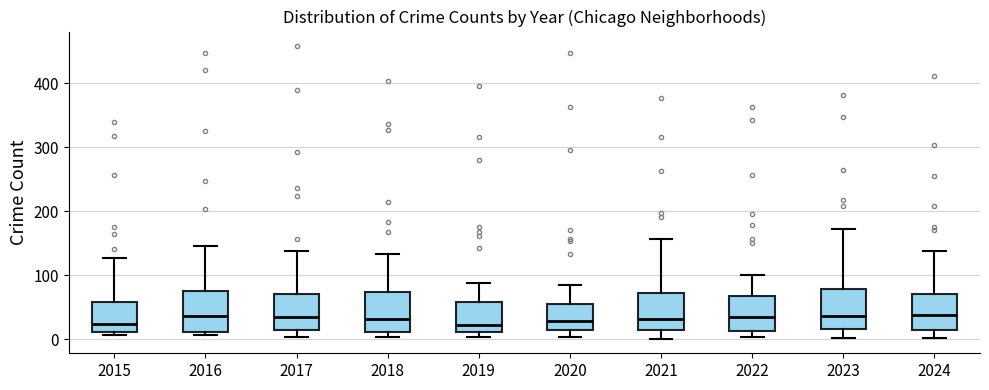

Reading left to right, transcribe this box plot: for each box, give where its median line is, the range the box spans, and where its two whiskers end, as read against the y-axis. The values are not printed on the chart, so give them approximately, as read against the axis.

2015: median 20, box 10 to 60, whiskers 10 (just below the box's lower edge) to 130
2016: median 40, box 10 to 80, whiskers 10 (just below the box's lower edge) to 150
2017: median 40, box 20 to 70, whiskers 0 to 140
2018: median 30, box 10 to 70, whiskers 0 to 130
2019: median 20, box 10 to 60, whiskers 0 to 90
2020: median 30, box 20 to 60, whiskers 0 to 90
2021: median 30, box 10 to 70, whiskers 0 to 160
2022: median 40, box 10 to 70, whiskers 0 to 100
2023: median 40, box 20 to 80, whiskers 0 to 170
2024: median 40, box 10 to 70, whiskers 0 to 140